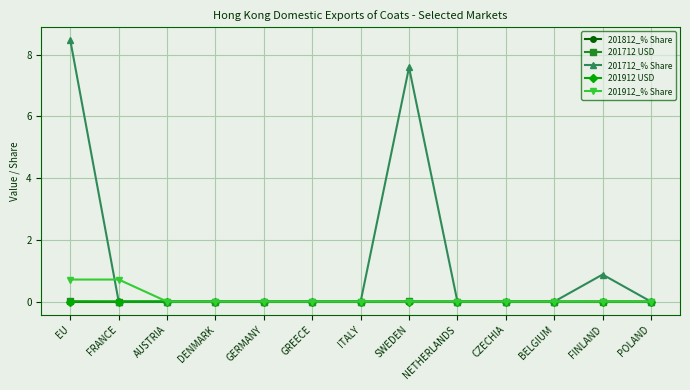

At which category does the chart reach its peak across all series?

EU